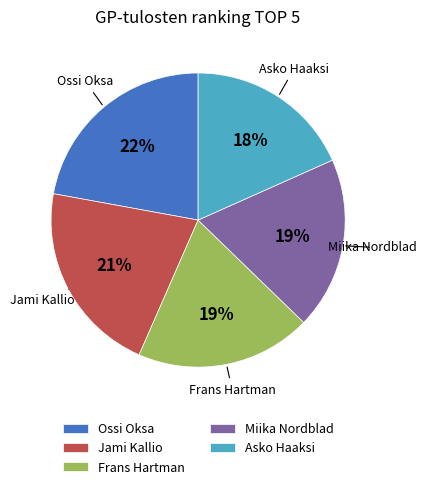

To the nearest percent, what is the difference between the largest and smallest slice percentages?

4%